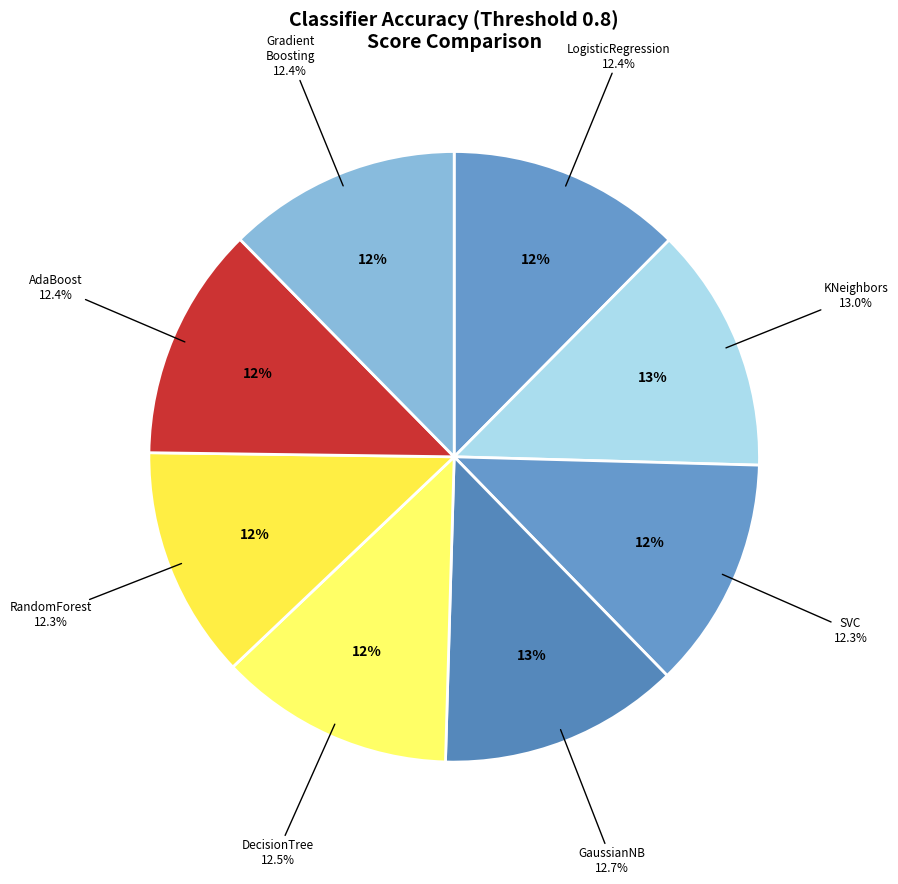

Which category has the biggest portion of the pie?

KNeighborsClassifier